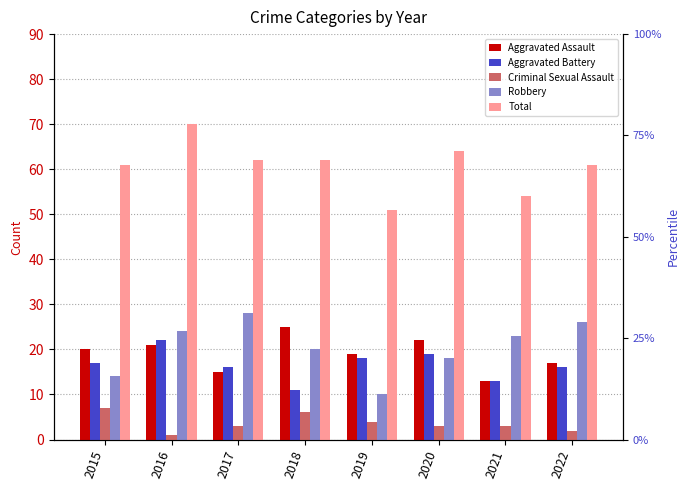

What is the minimum value shown in the chart?

1